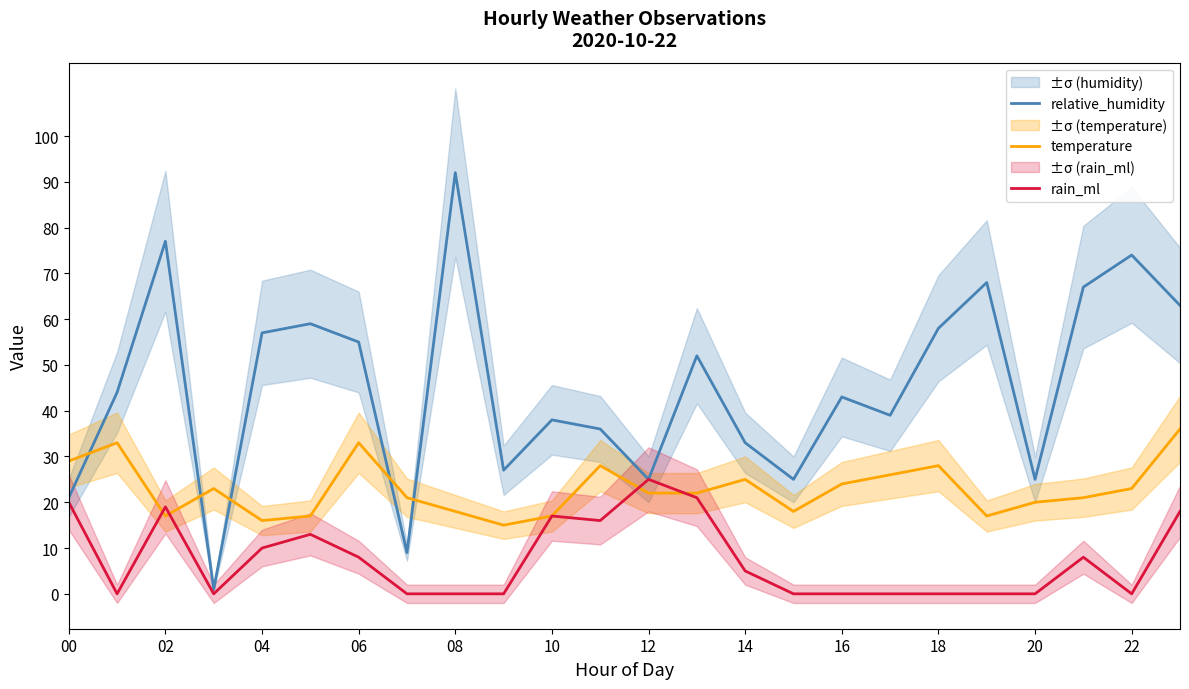

What is the difference between the rain_ml values at 21 and 20?

8